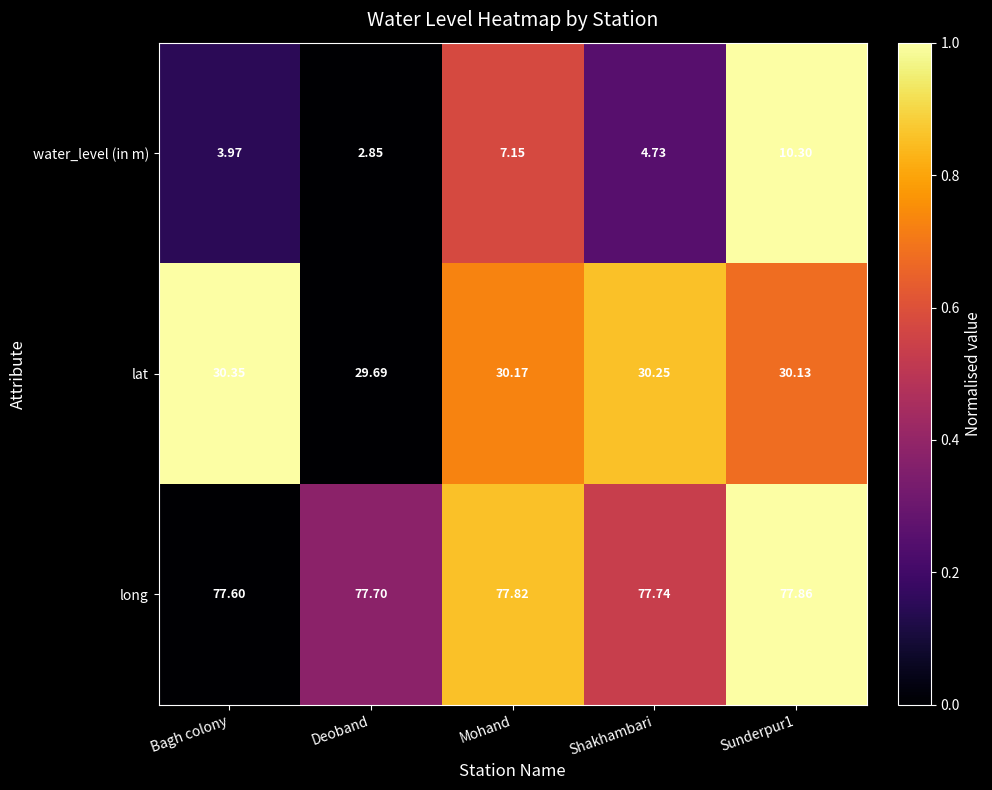

Which series changed the most between Mohand and Shakhambari?

water_level (in m)